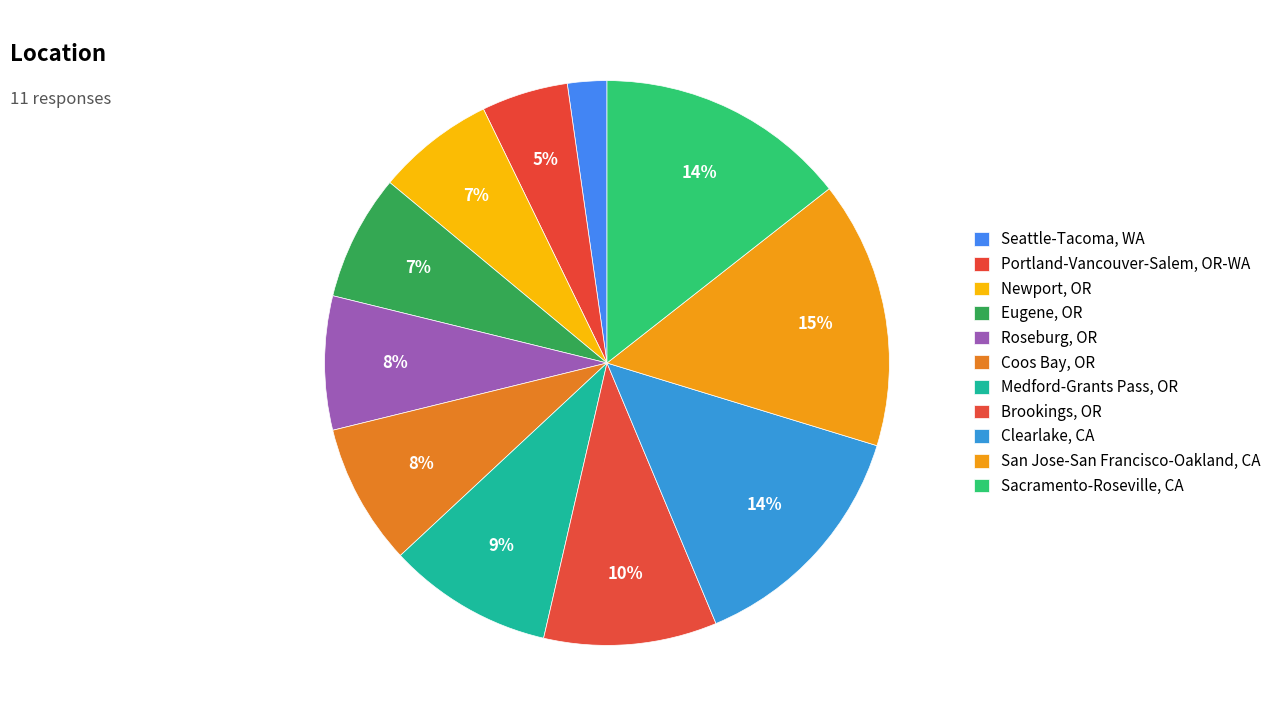

To the nearest percent, what is the combined percentage of Medford-Grants Pass, OR and Roseburg, OR?

17%